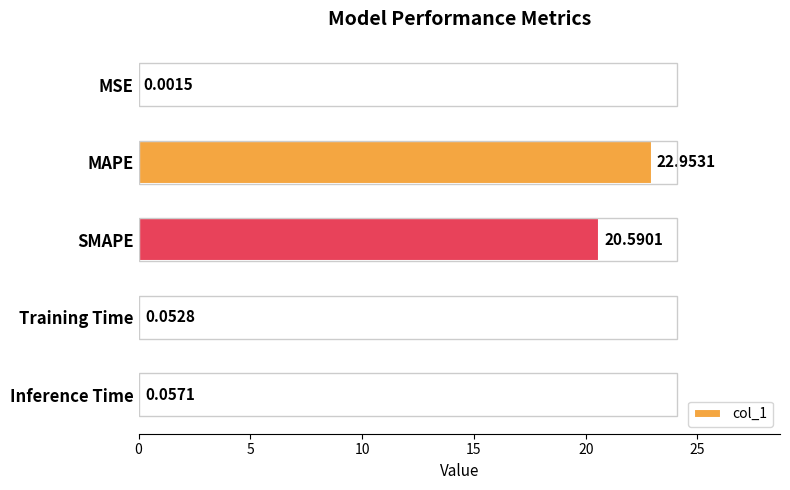

What is the sum of all values?

43.7